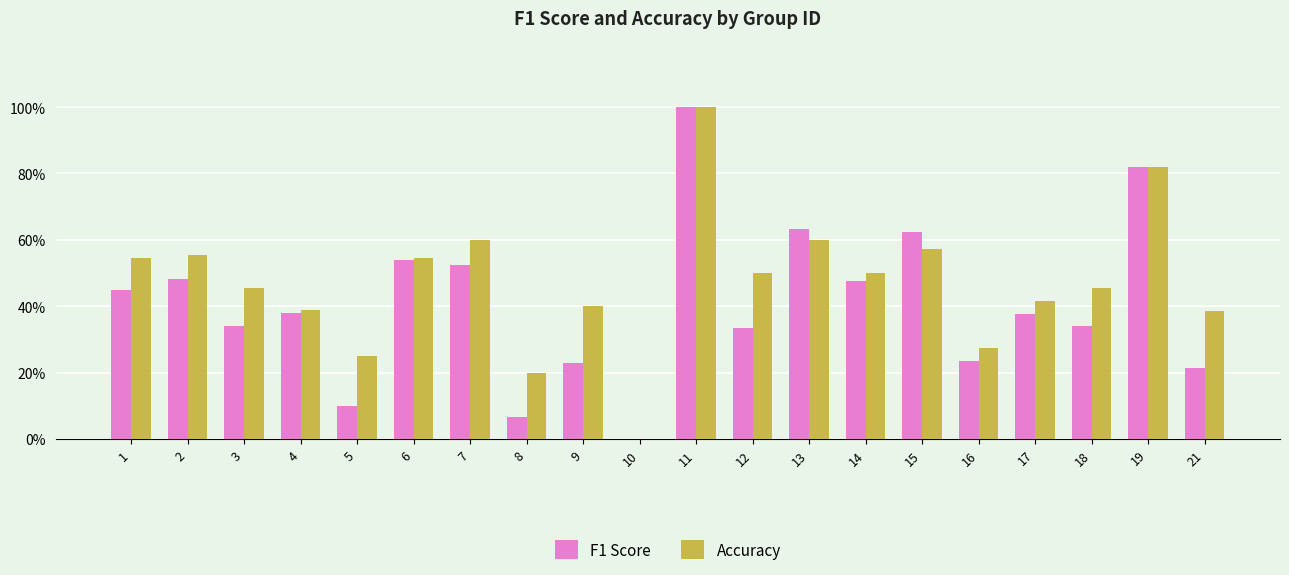

What are all the series names shown in the legend?

F1 Score, Accuracy